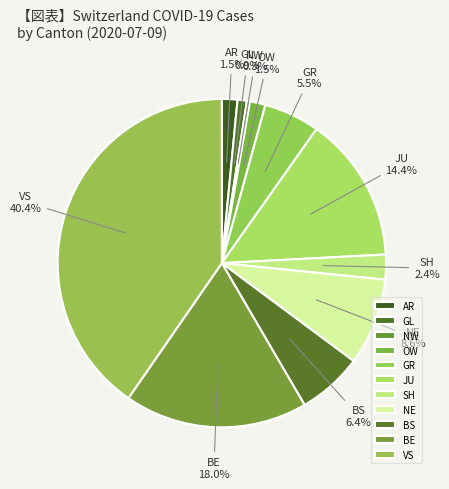

How many segments does this pie chart have?

11